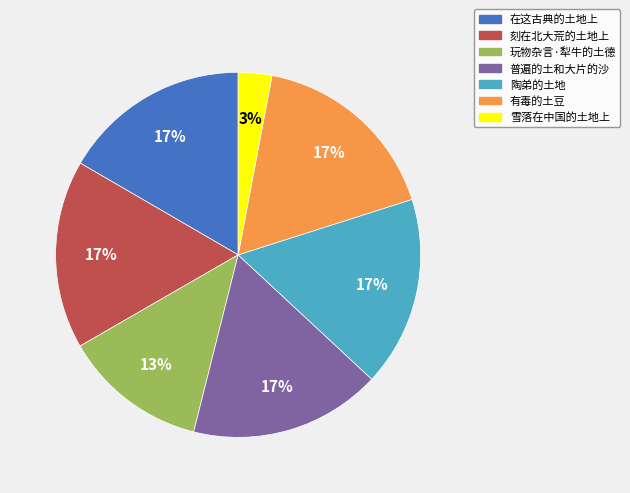

True or false: 玩物杂言·犁牛的土德 accounts for 13% of the total.

True